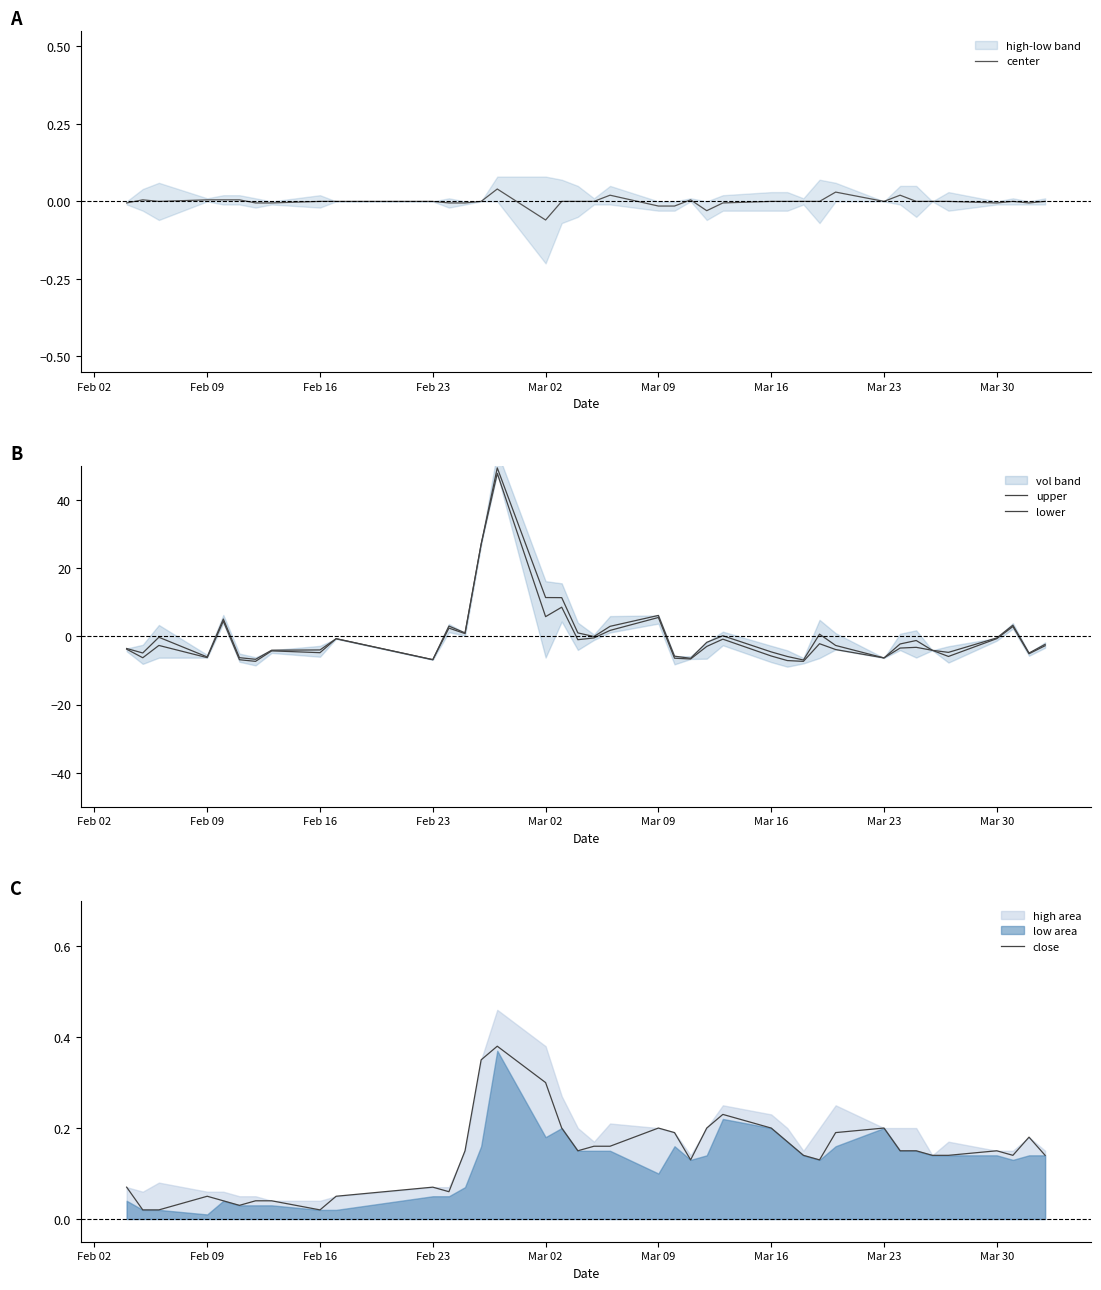

Which category has the lowest value in the center series?

Mar 02